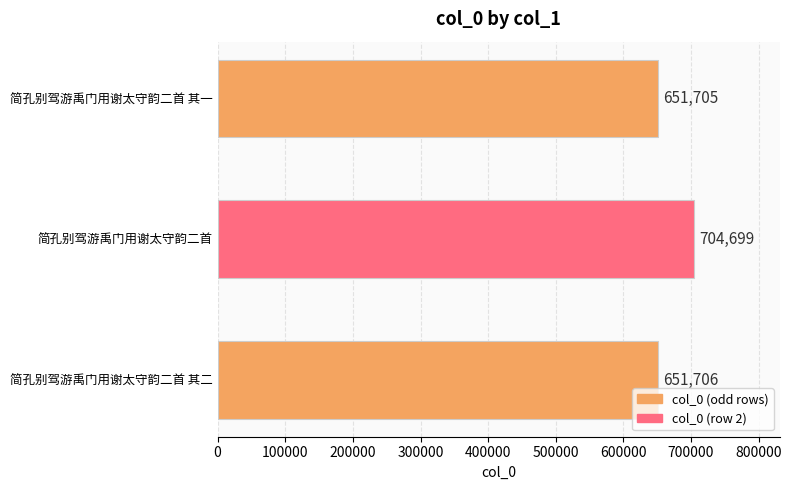

Are the bars horizontal?

Yes